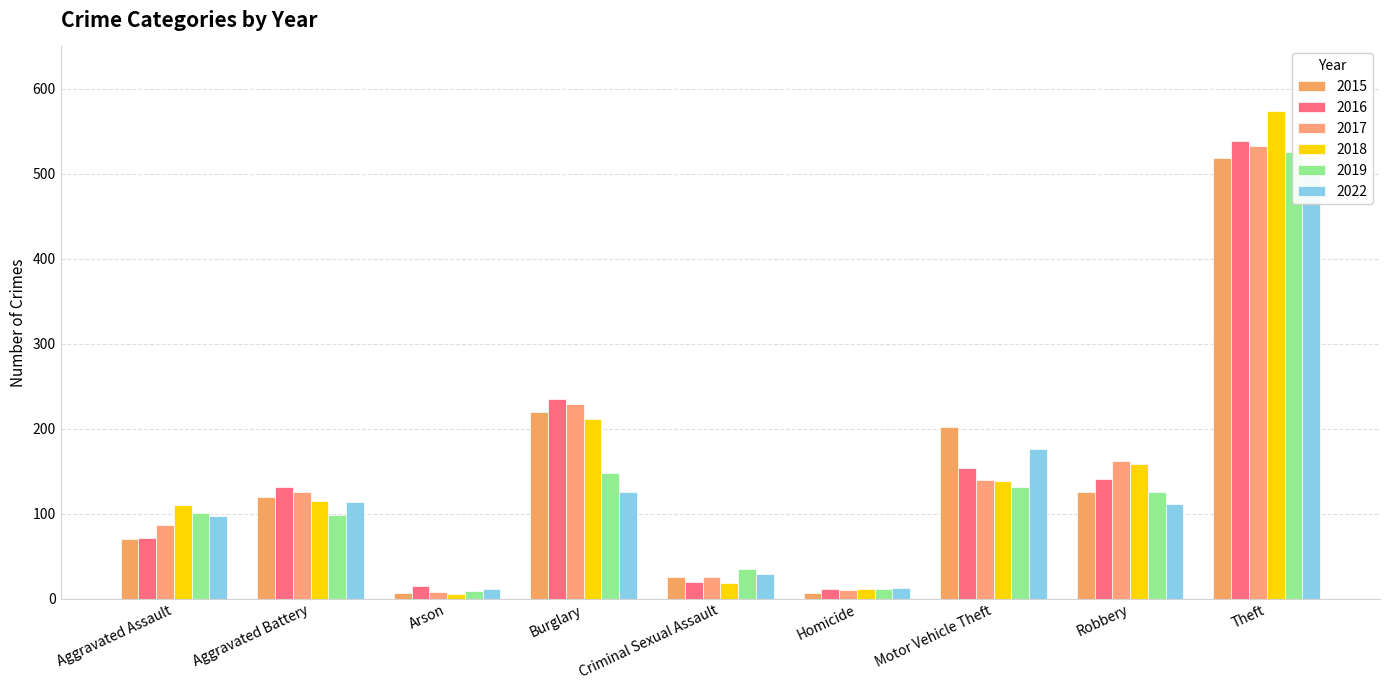

Which series has the largest total across all categories?

2018